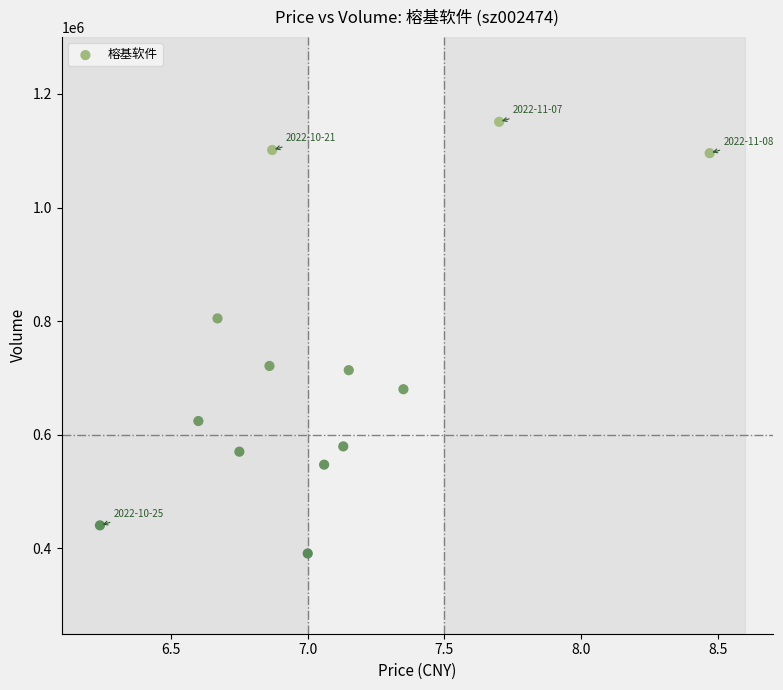

What Y value in the scatter plot is closest to 771119?

804971